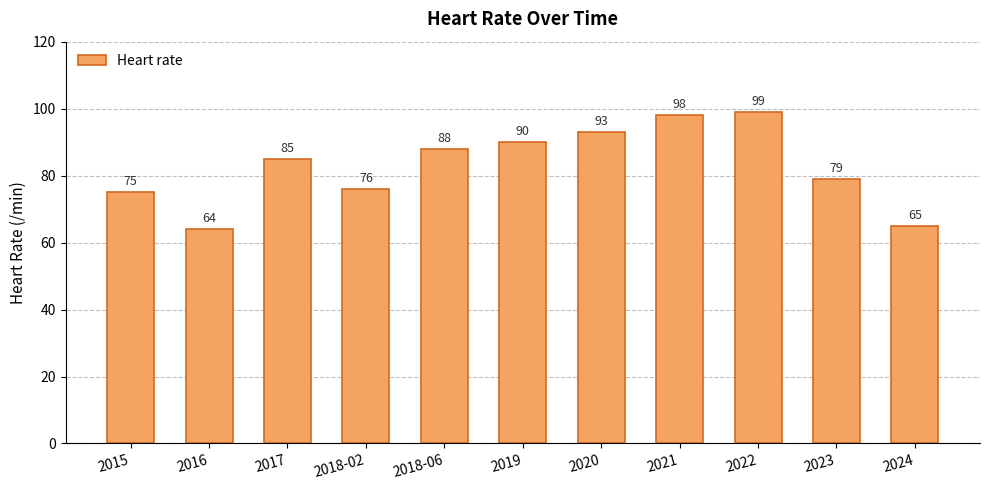

What position from the left is 2020?

7